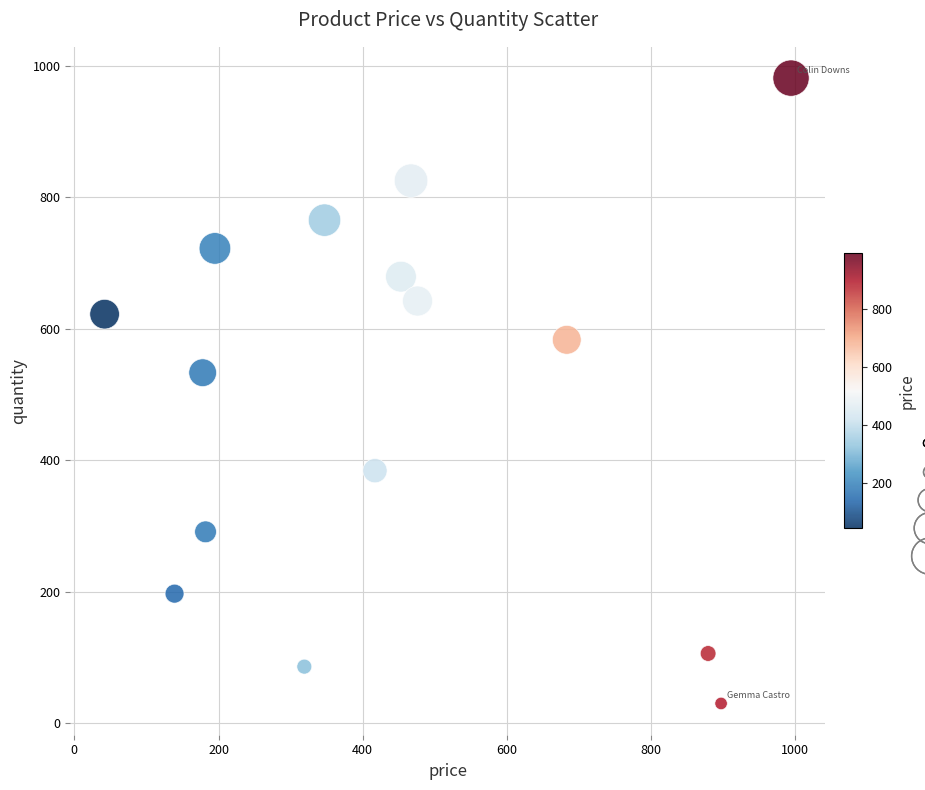

What is the range of X values (max minus min)?

952